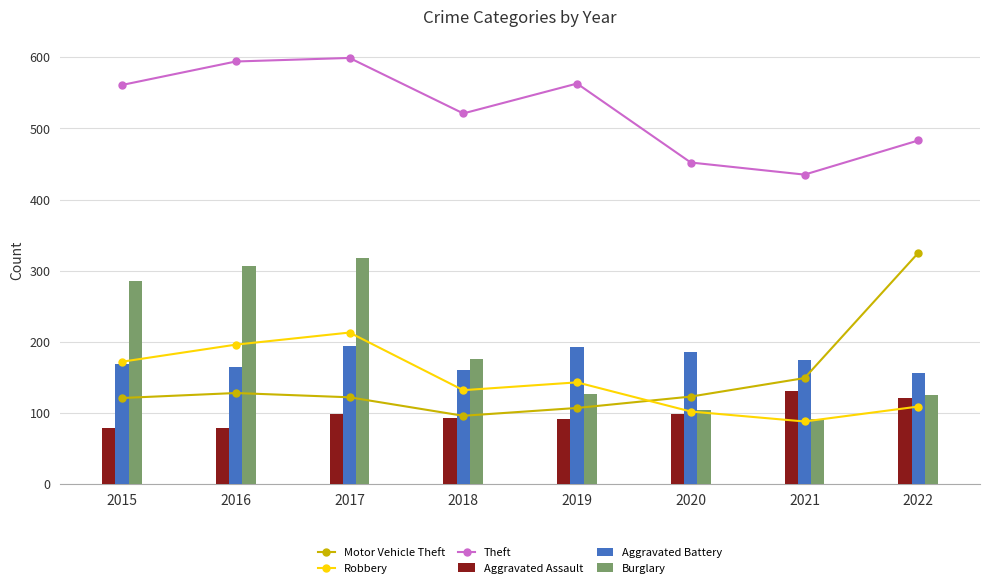

At how many categories does at least one series exceed 338?

8